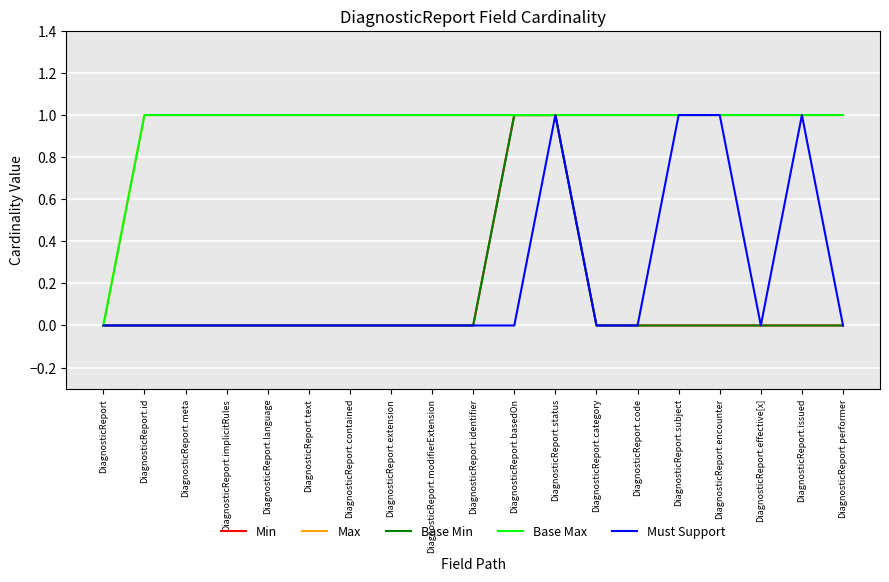

The Base Min series shows 0 at DiagnosticReport.meta. True or false?

True